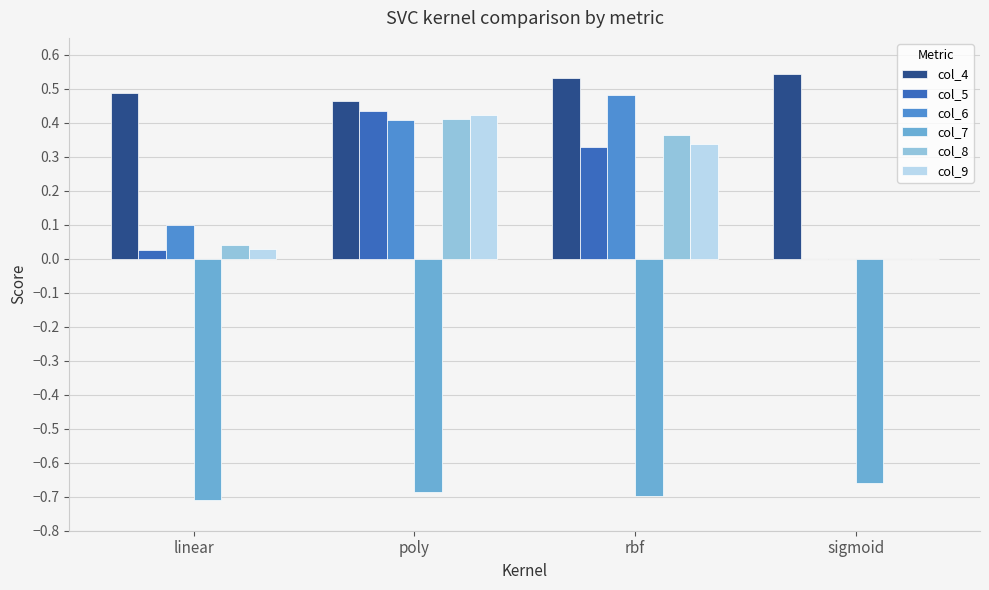

The col_8 series shows 0.1 at linear. True or false?

False